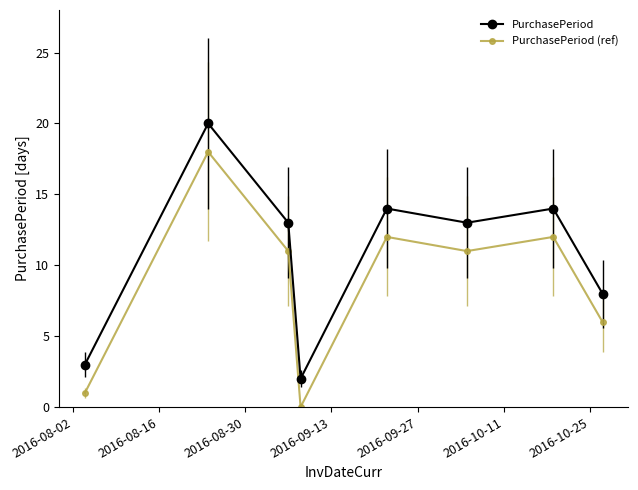

List the series in order of their overall mean, highest first.

PurchasePeriod, PurchasePeriod (ref)